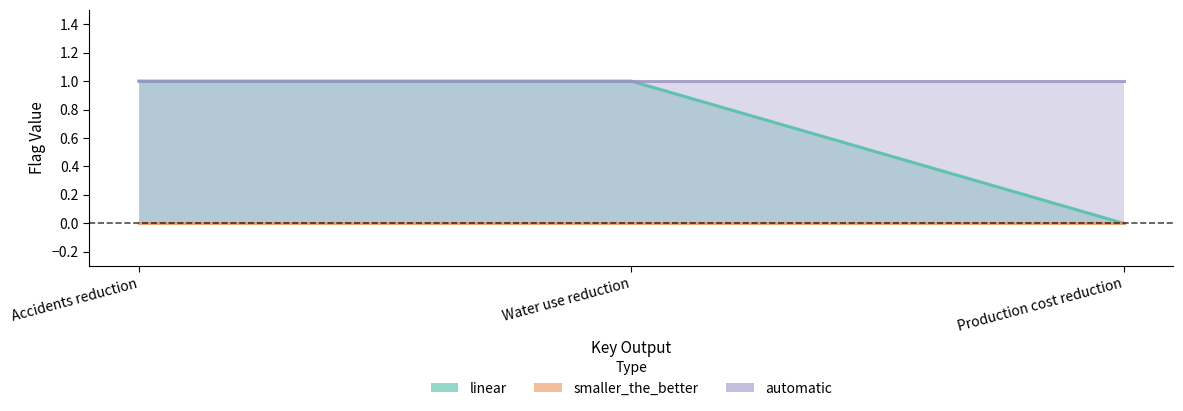

Where is smaller_the_better nearest to the value 0?

Accidents reduction